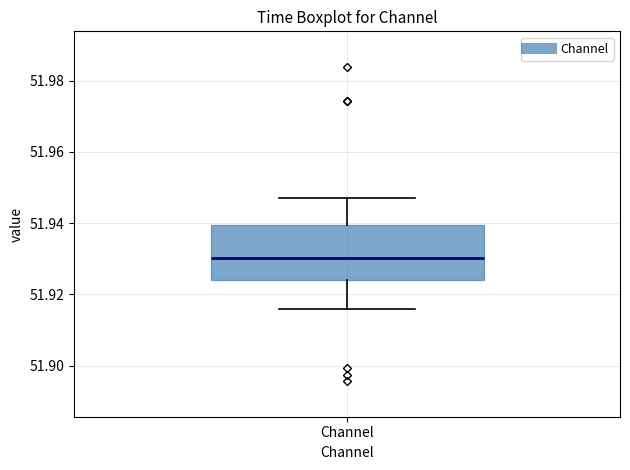

Read this box plot against the y-axis: the position of the median line, the range covered by the box, and the ends of both whiskers. The values are not printed on the chart, so give them approximately, as read against the axis.

median 51.930, box 51.924 to 51.940, whiskers 51.916 to 51.948